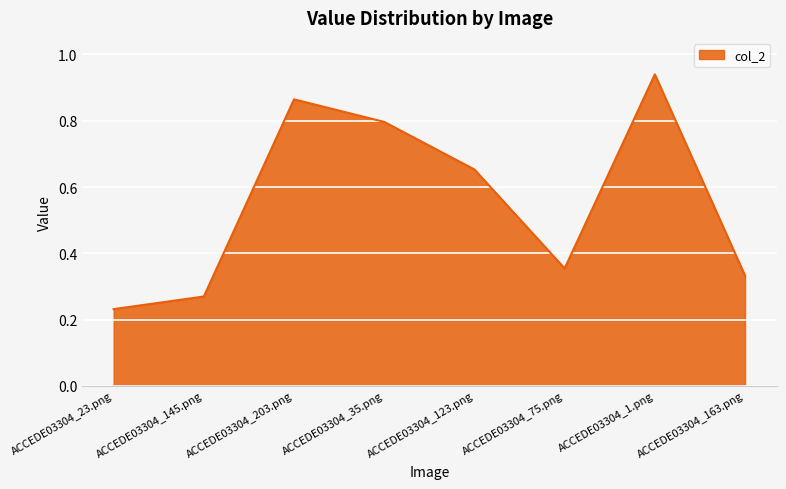

What position from the right is ACCEDE03304_75.png?

3